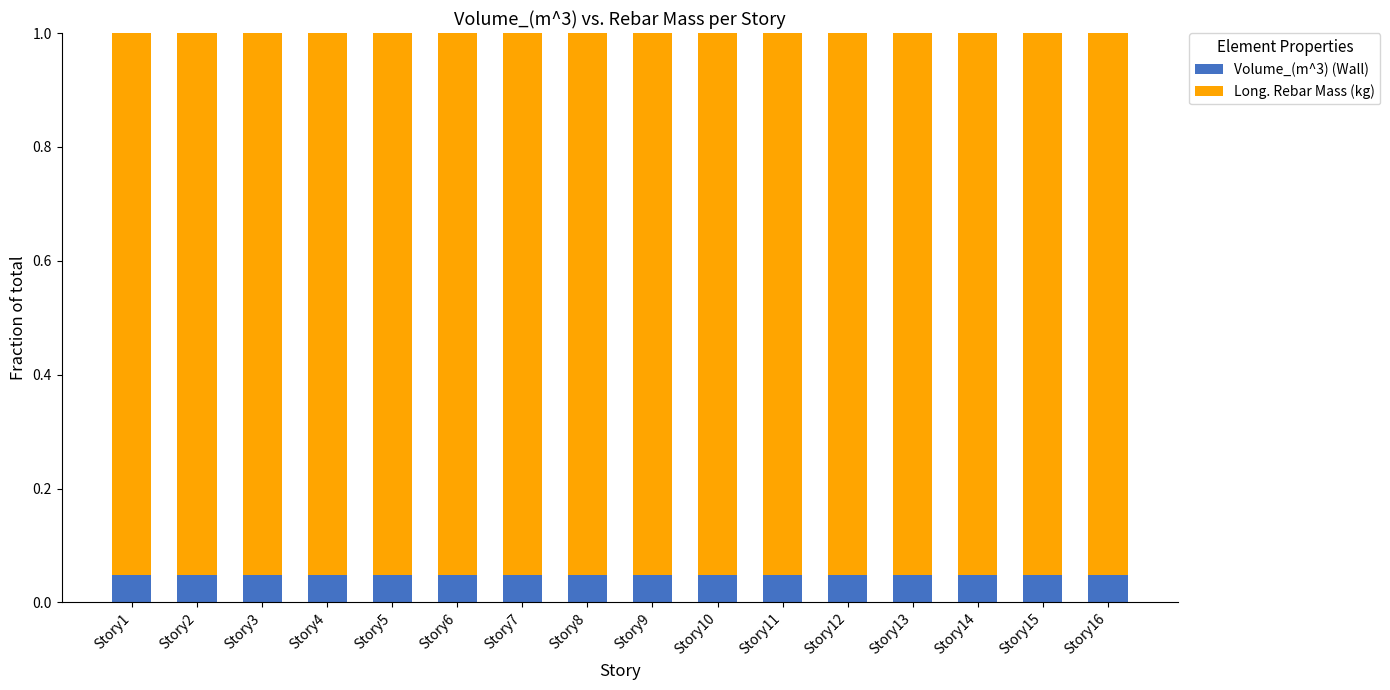

What is the sum of all Volume_(m^3) (Wall) values?

0.8